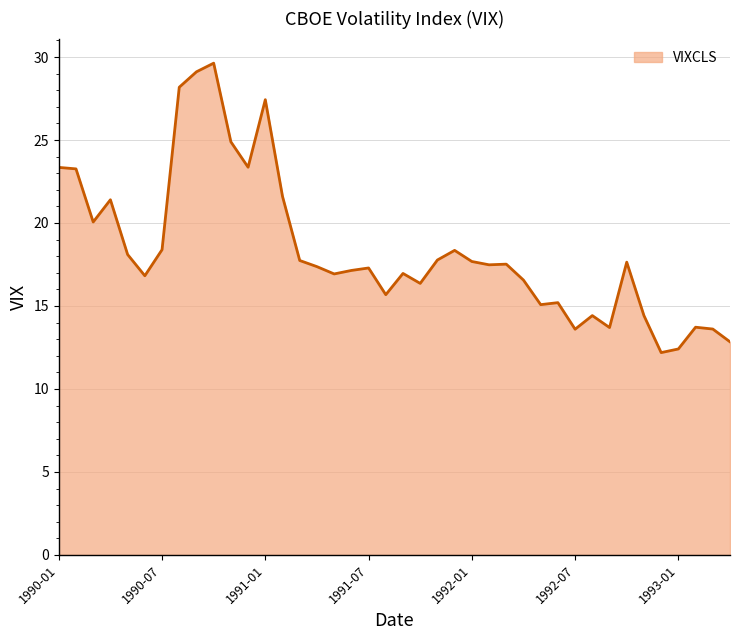

What is the maximum value shown in the chart?

29.6